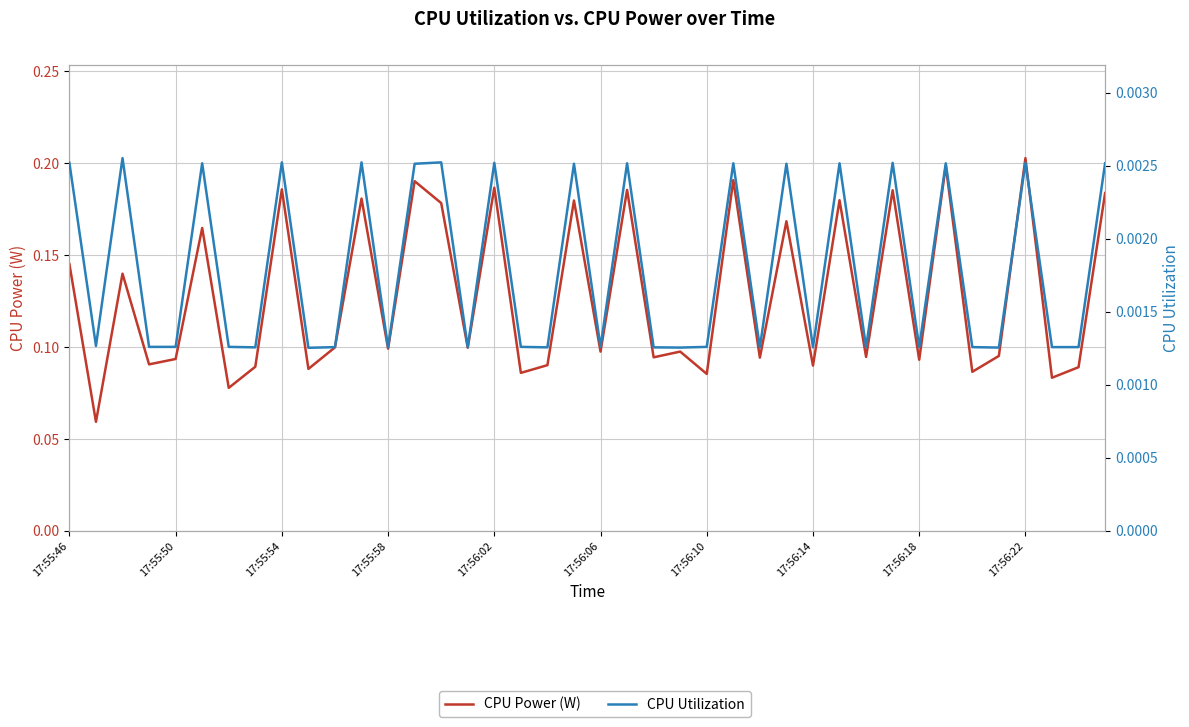

True or false: CPU Power (W) and CPU Utilization intersect in this chart.

False